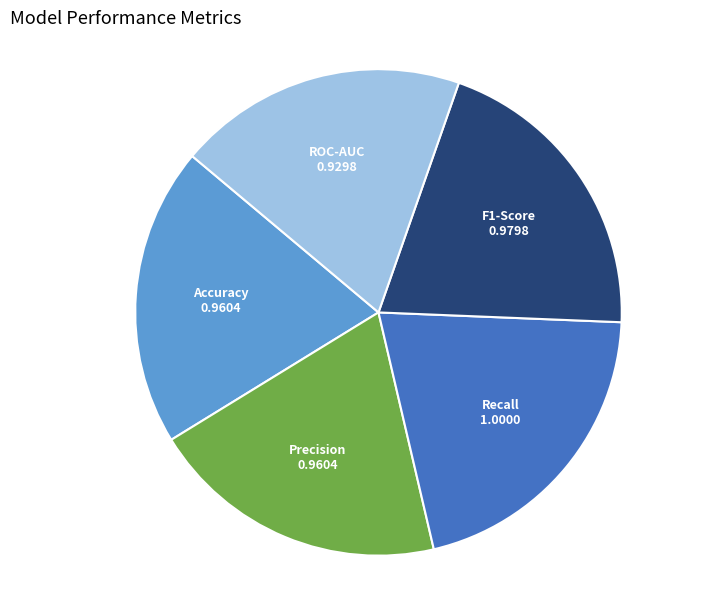

Is there any slice that represents more than half of the pie?

No